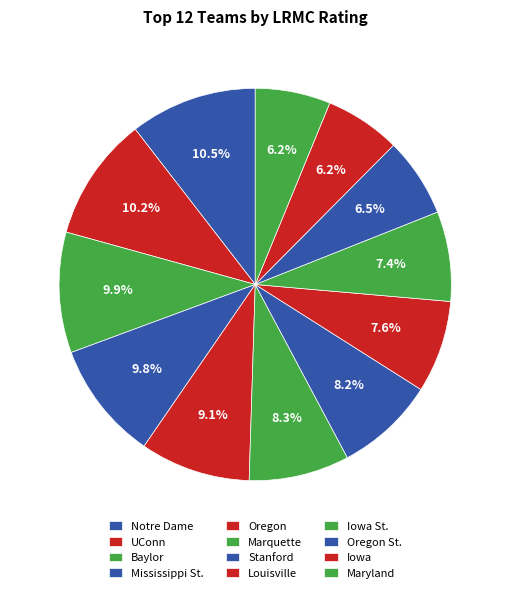

Does Baylor account for over 50% of the chart?

No